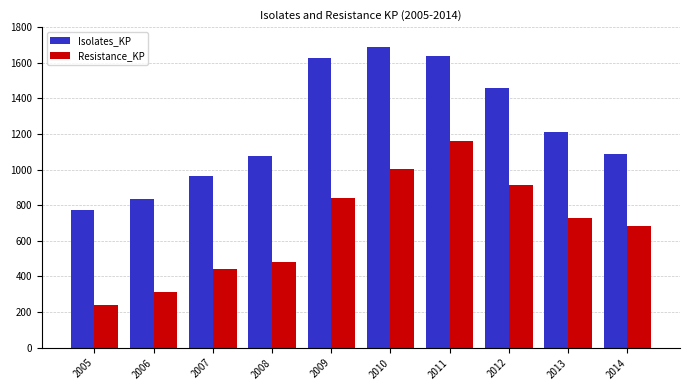

List the series in order of their peak value, lowest first.

Resistance_KP, Isolates_KP